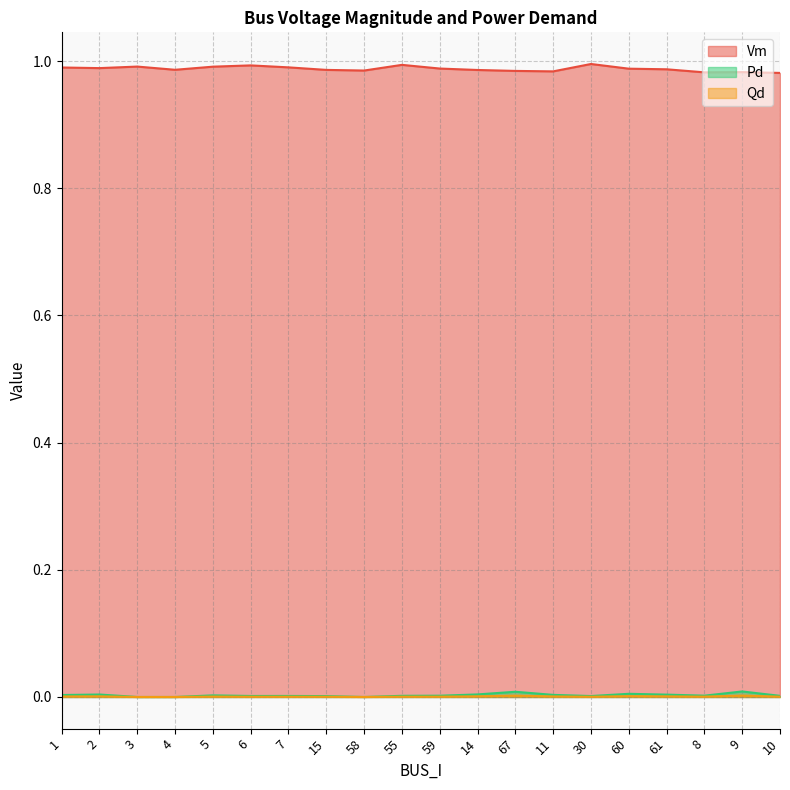

How many interior local valleys does the Vm series have?

5